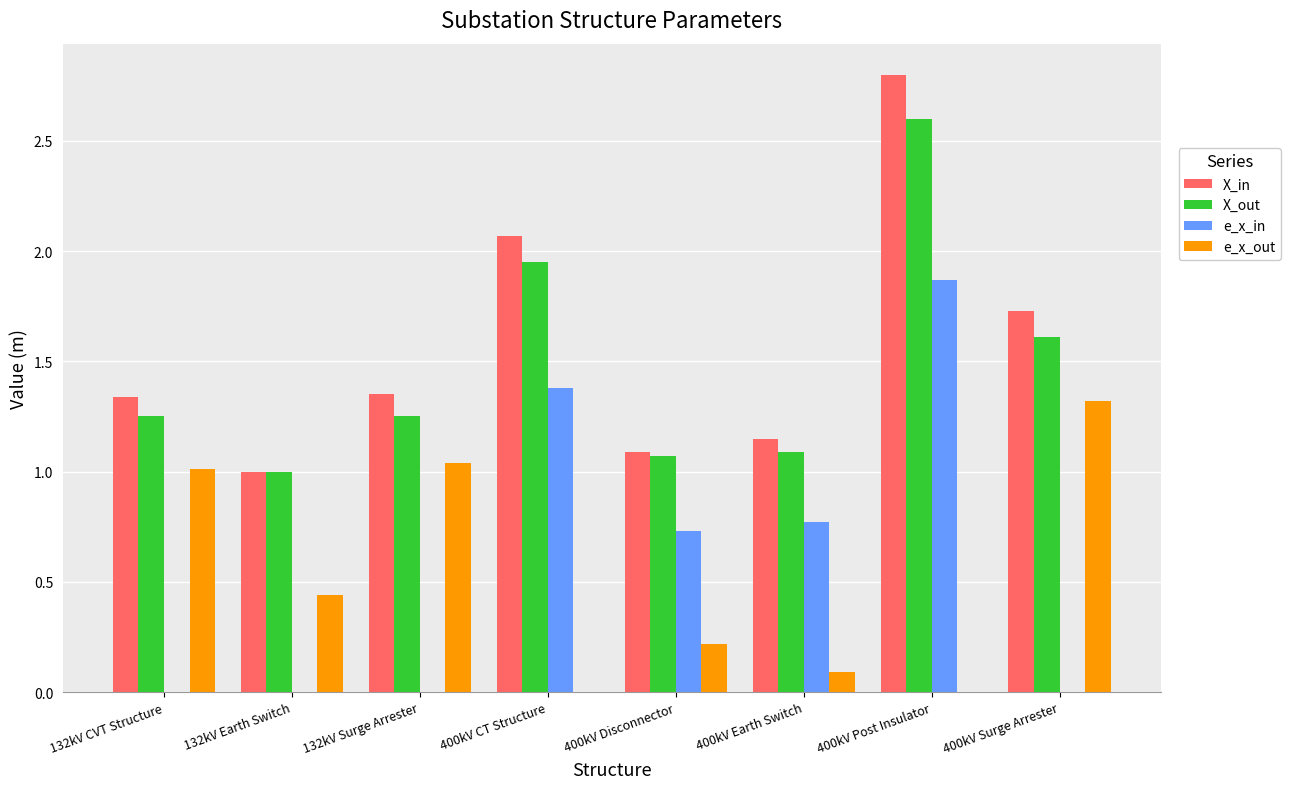

At which label does X_in reach its peak?

400kV Post Insulator